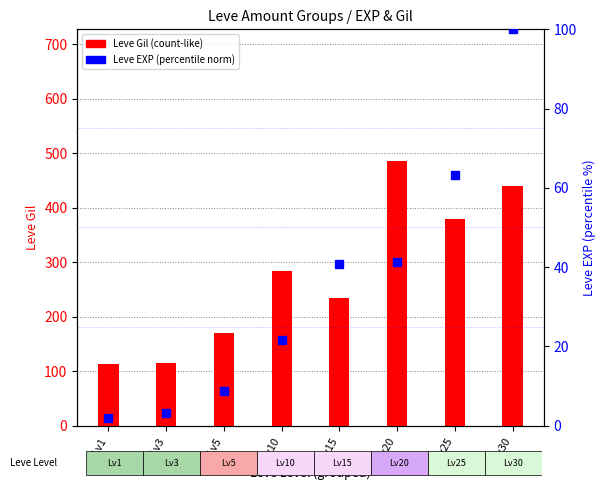

What is the greatest value displayed?

485.0